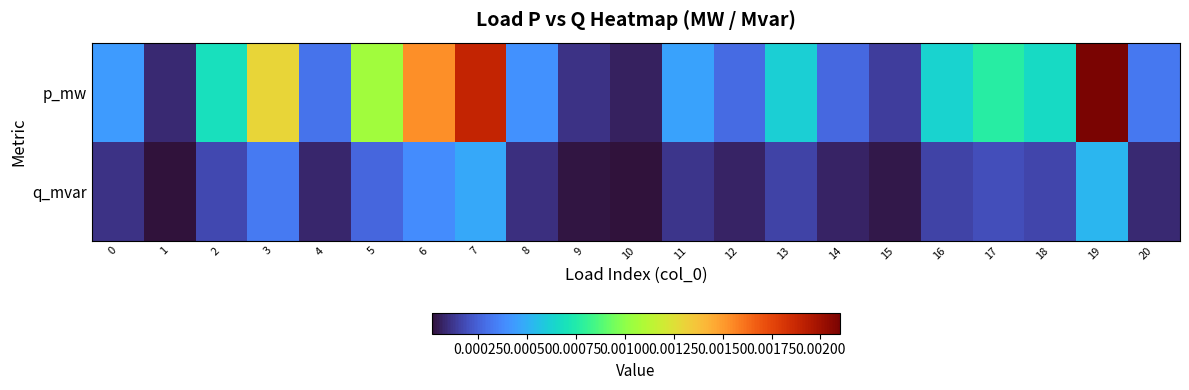

Which series has the largest total across all categories?

p_mw